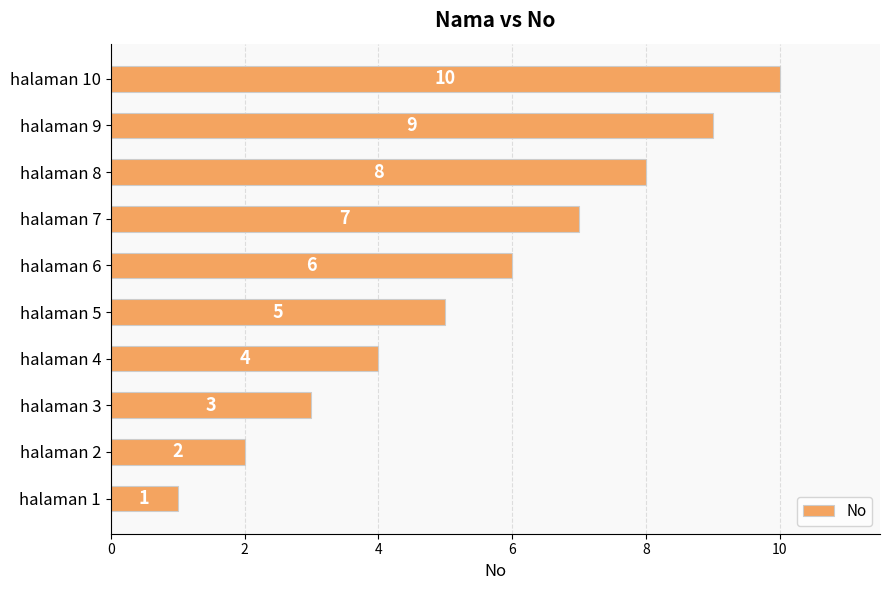

Where is the data nearest to the value 5?

halaman 5